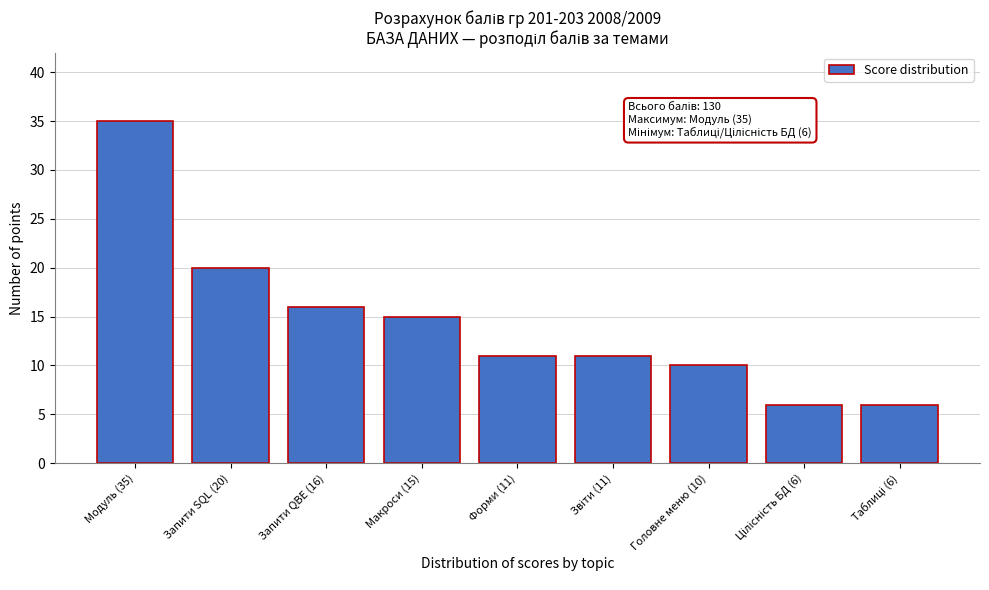

Reading left to right, transcribe all the data shown in this chart.

35	20	16	15	11	11	10	6	6